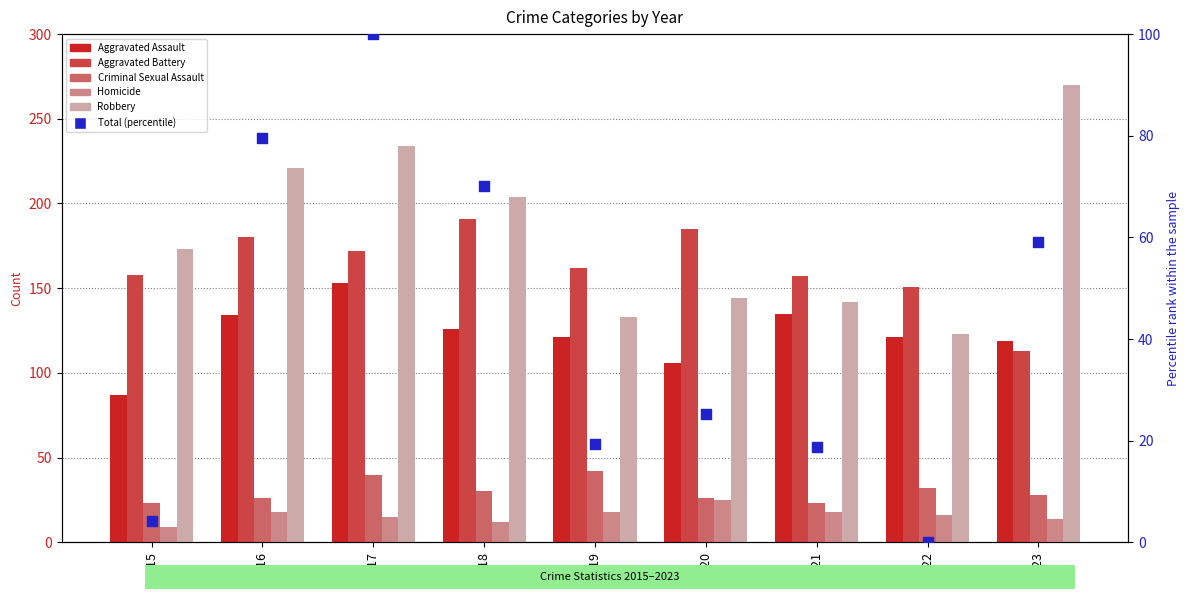

Which series reaches the maximum Y coordinate?

Robbery